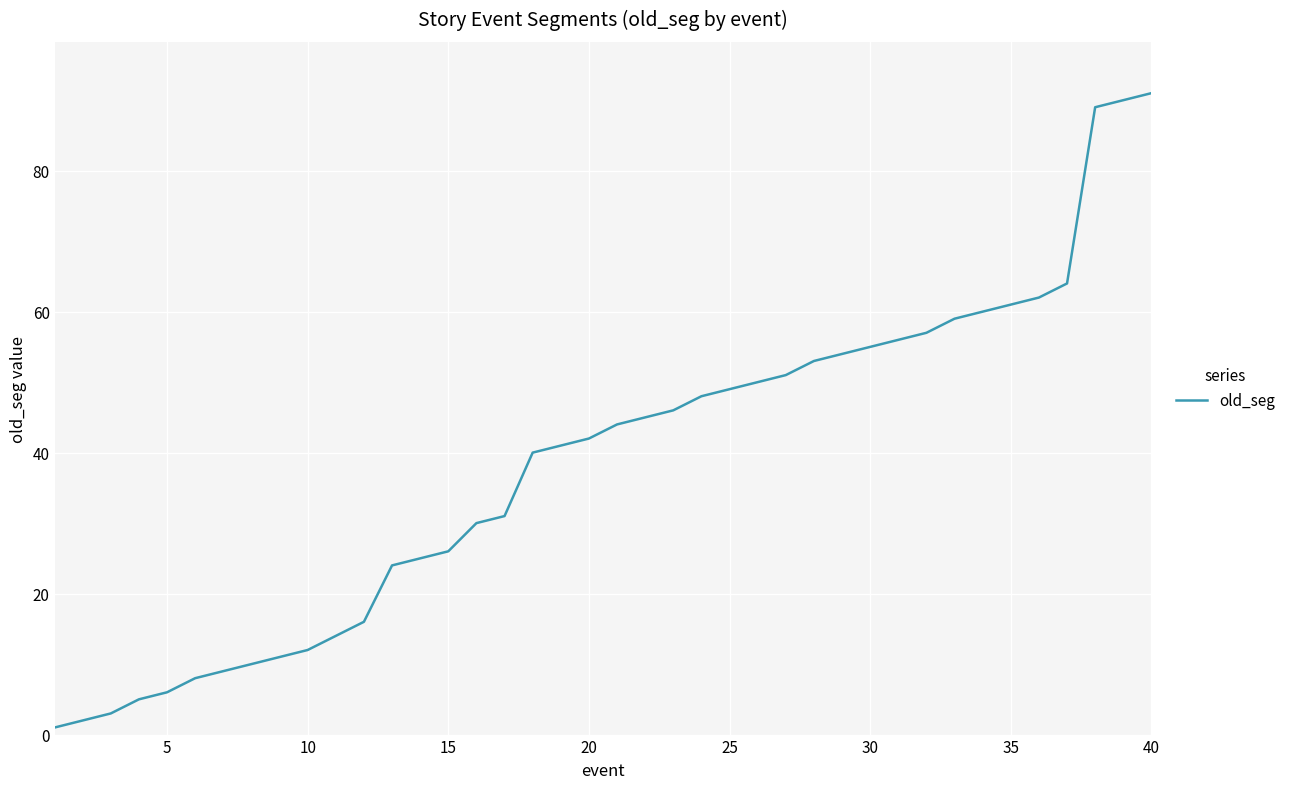

What is the greatest value displayed?

91